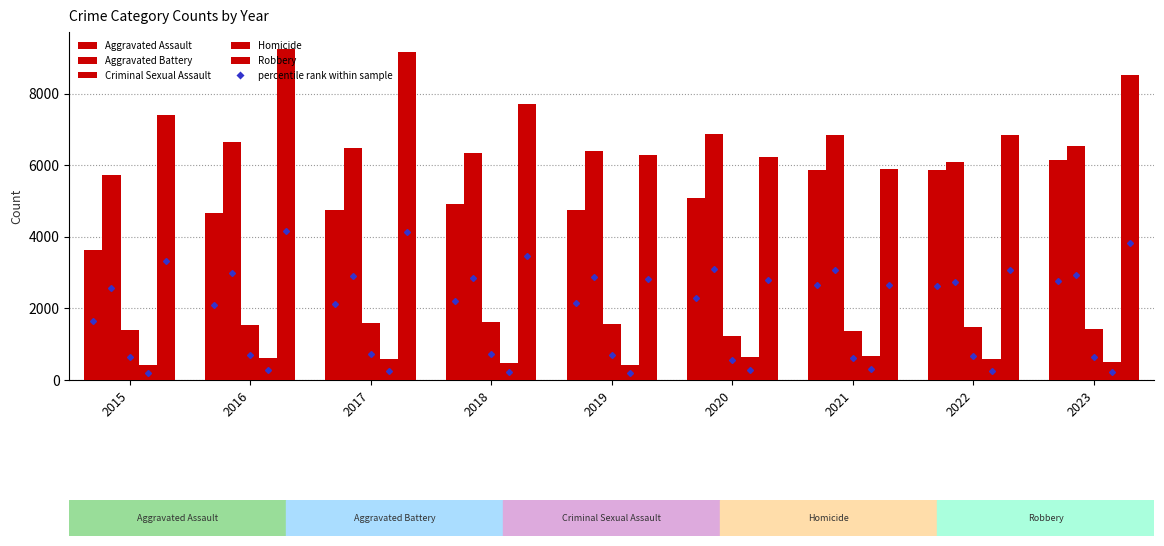

Which series has the widest spread of values?

Robbery